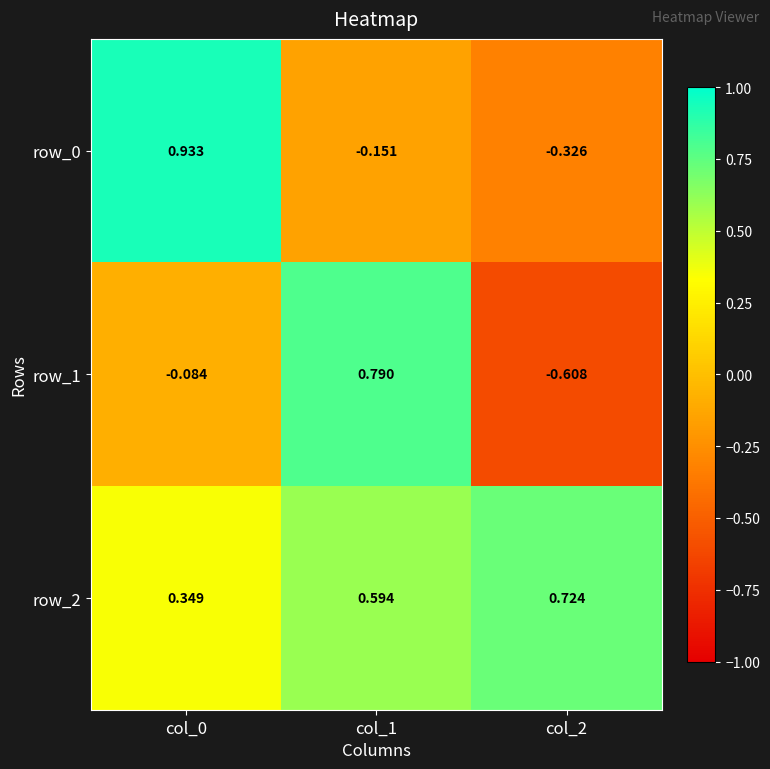

How many negative values does the row_1 series have?

2